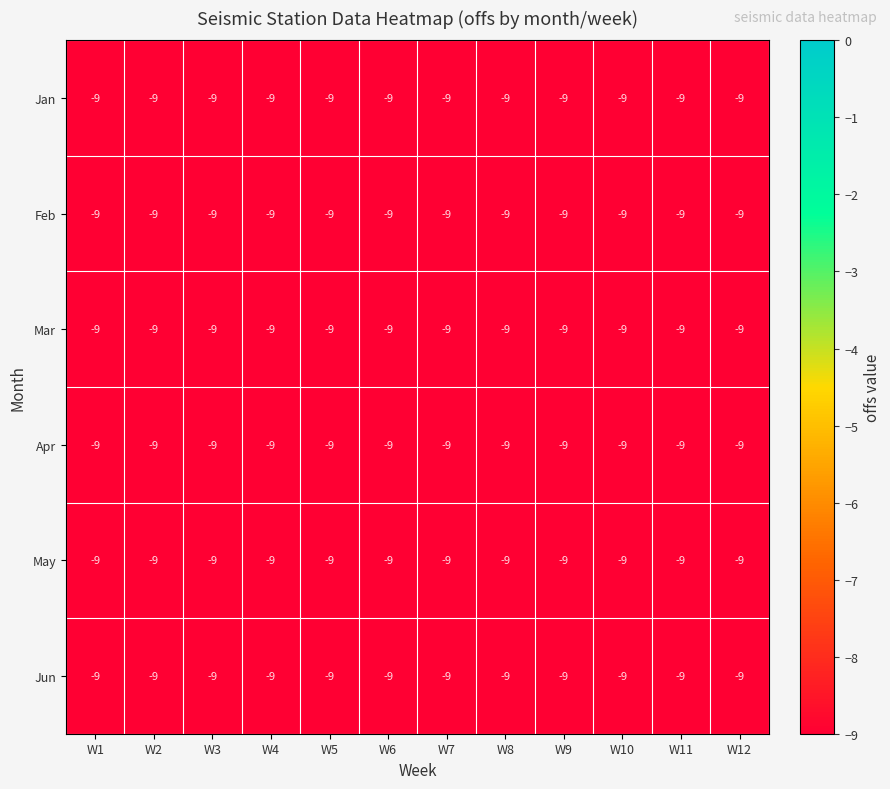

Is it true that offs_Jan equals -12 at 6?

False